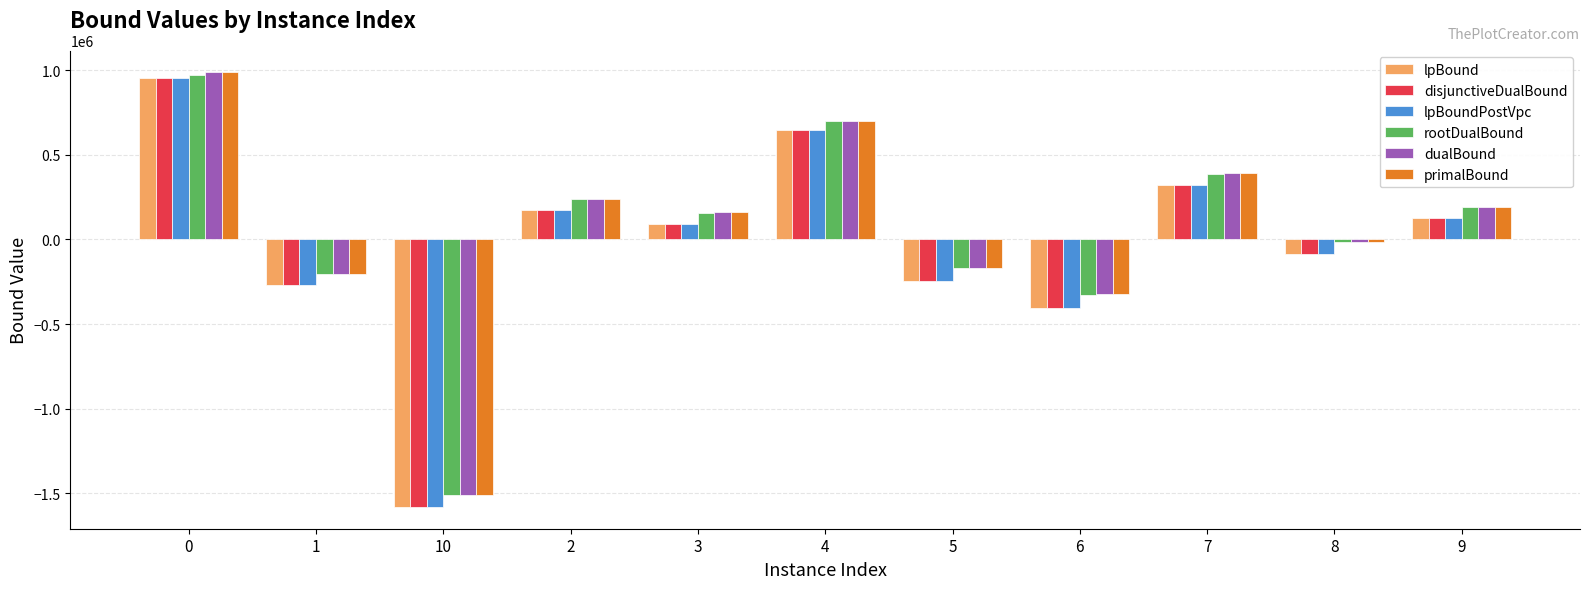

Reading left to right, extract all data points from this chart.

lpBound: 0=954341.0	1=-266583.2	10=-1581109.7	2=173564.6	3=91990.4	4=646118.8	5=-244523.7	6=-403820.2	7=324630.2	8=-85001.7	9=129909.3
disjunctiveDualBound: 0=954391.1	1=-266583.2	10=-1580908.8	2=173685.2	3=92222.7	4=646144.3	5=-244326.8	6=-403592.5	7=324630.2	8=-85001.7	9=129942.5
lpBoundPostVpc: 0=954348.2	1=-266583.2	10=-1581109.7	2=173564.6	3=91990.4	4=646118.8	5=-244523.7	6=-403820.2	7=324630.2	8=-85001.7	9=129909.3
rootDualBound: 0=969434.8	1=-204494.5	10=-1511766.8	2=236783.3	3=159515.7	4=697524.7	5=-170966.6	6=-325814.5	7=388115.0	8=-14553.3	9=190009.3
dualBound: 0=987225.8	1=-202871.7	10=-1511718.7	2=237096.7	3=160366.5	4=701013.7	5=-168555.3	6=-324259.2	7=390307.3	8=-14341.5	9=190770.2
primalBound: 0=988585.6	1=-202866.9	10=-1511718.7	2=237100.0	3=160382.5	4=701013.7	5=-168549.7	6=-324255.0	7=390308.6	8=-14341.1	9=190774.8